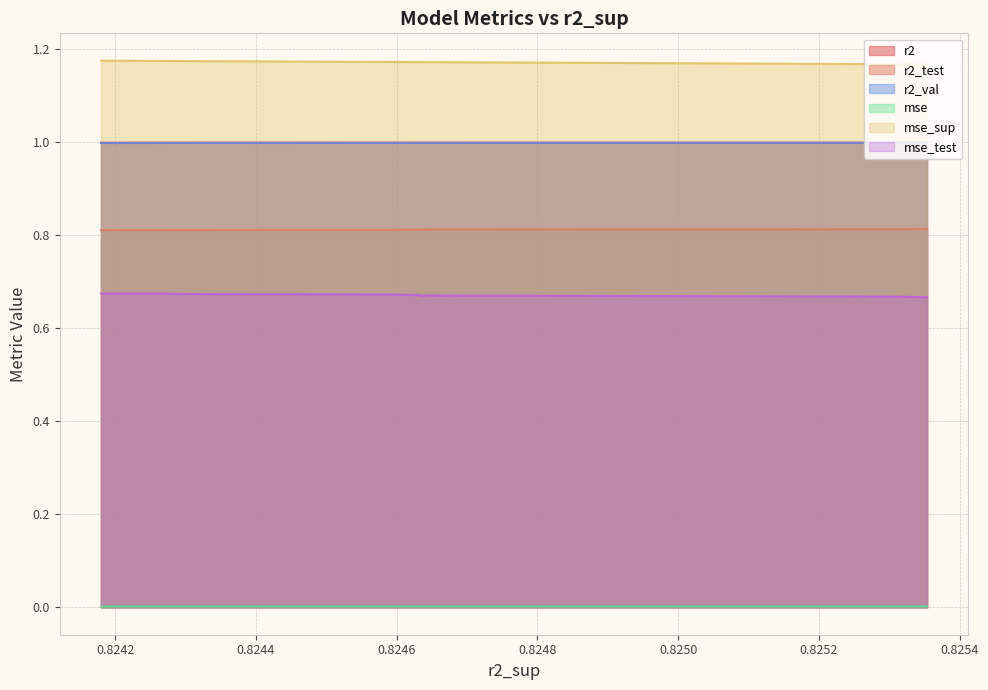

True or false: mse and mse_sup intersect in this chart.

False